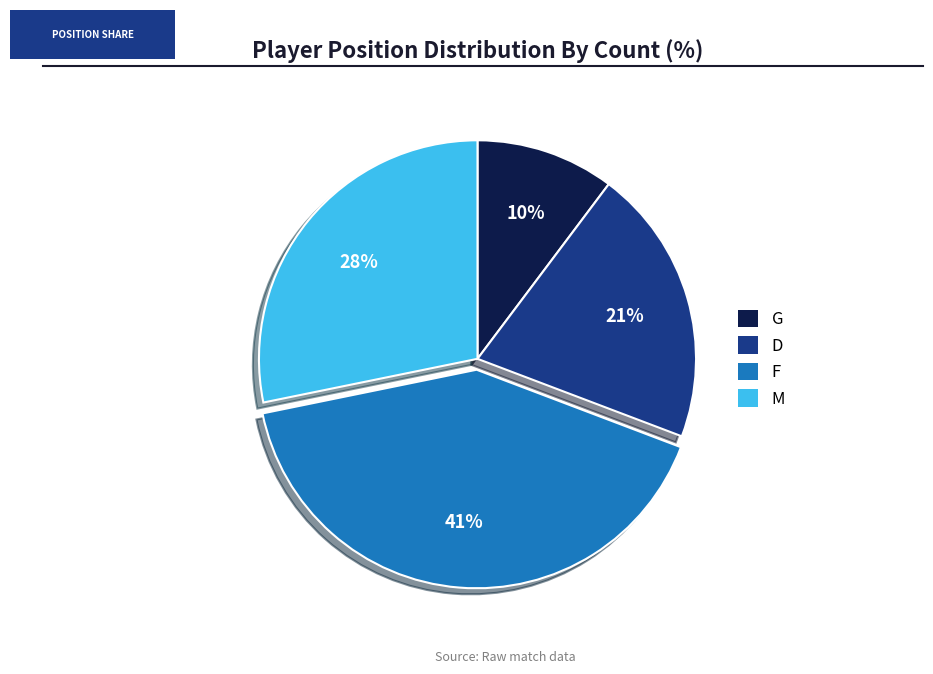

What is the smallest slice in the pie chart?

G